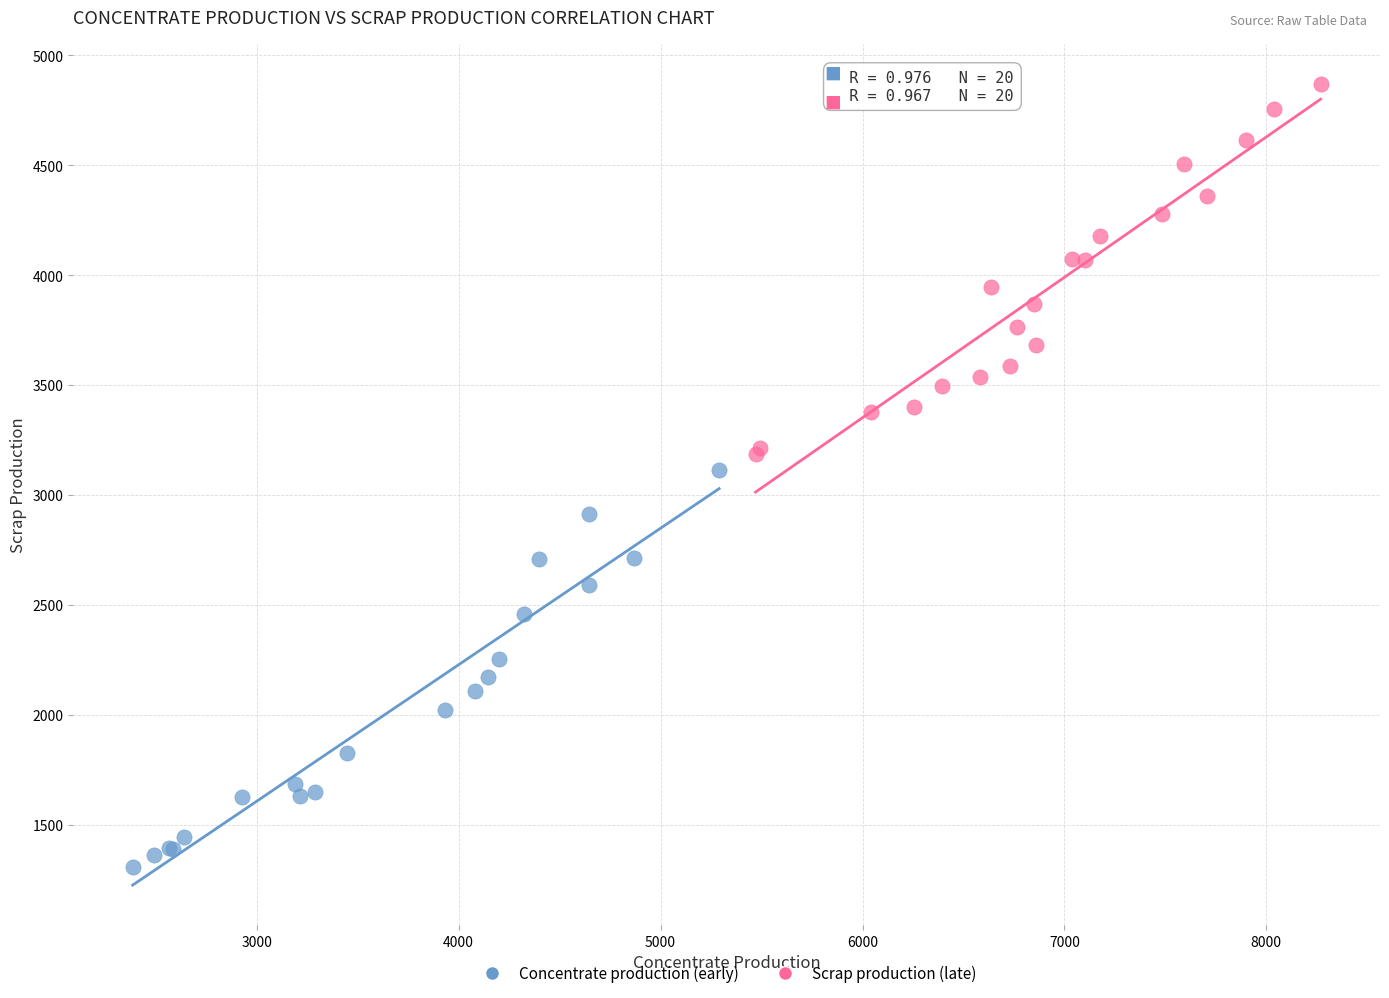

What are all the series names shown in the legend?

Concentrate production (early), Scrap production (late)